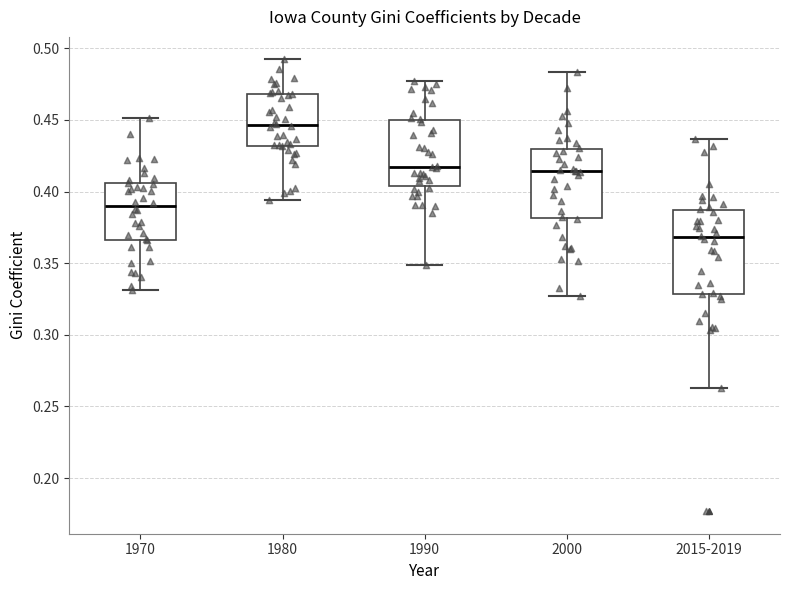

Where does the lower whisker of the box for 2000 end on the y-axis? The values are not printed on the chart, so give them approximately, as read against the axis.

0.325